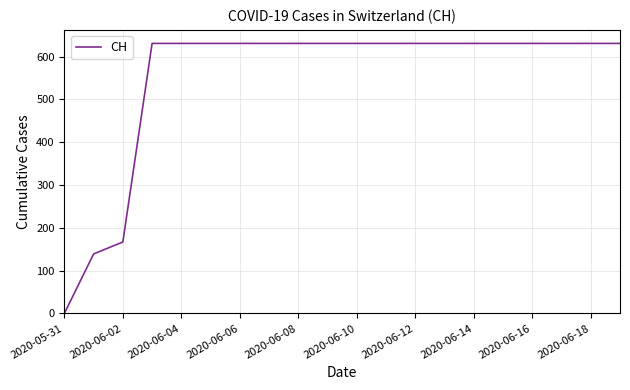

What is the greatest value displayed?

631